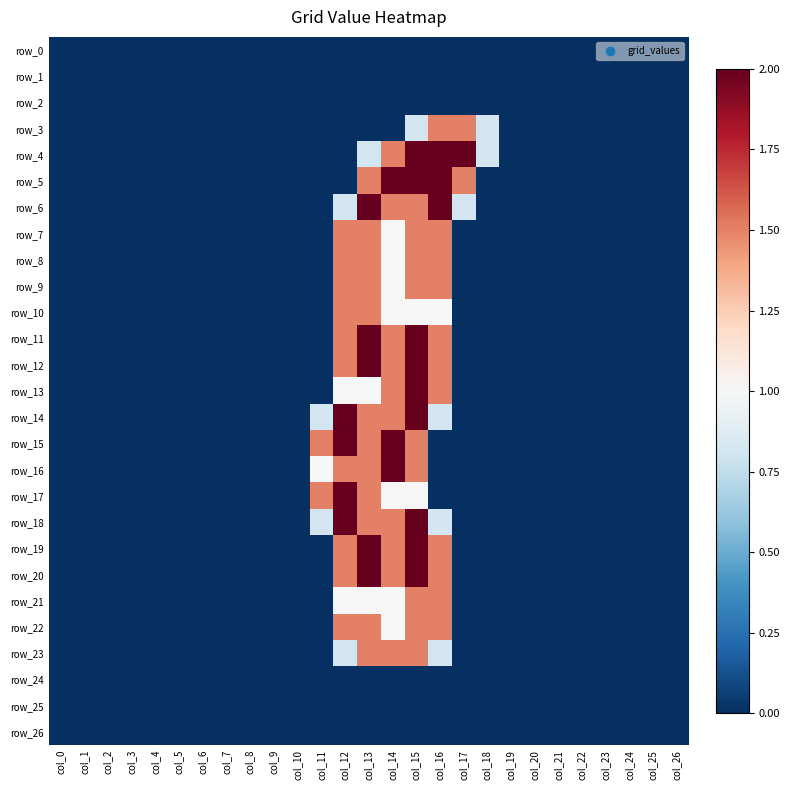

Which series has the largest total across all categories?

row_4